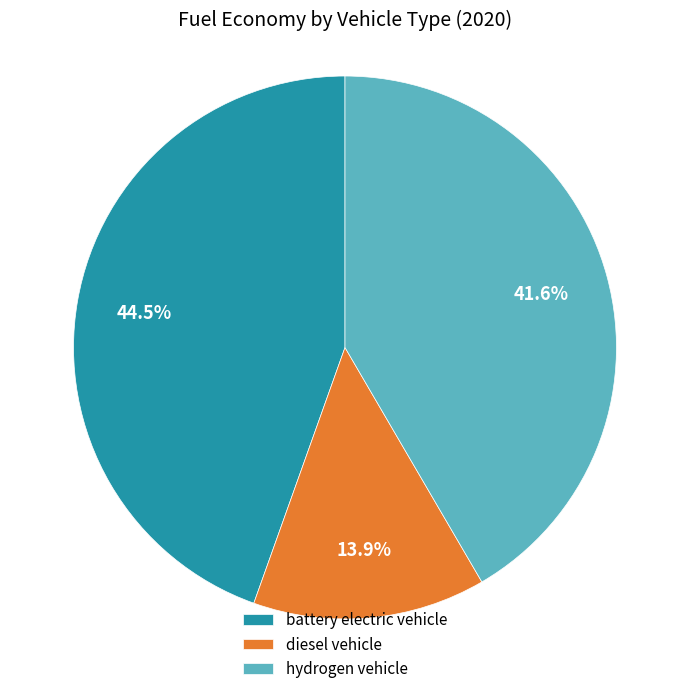

Does any single category account for the majority?

No